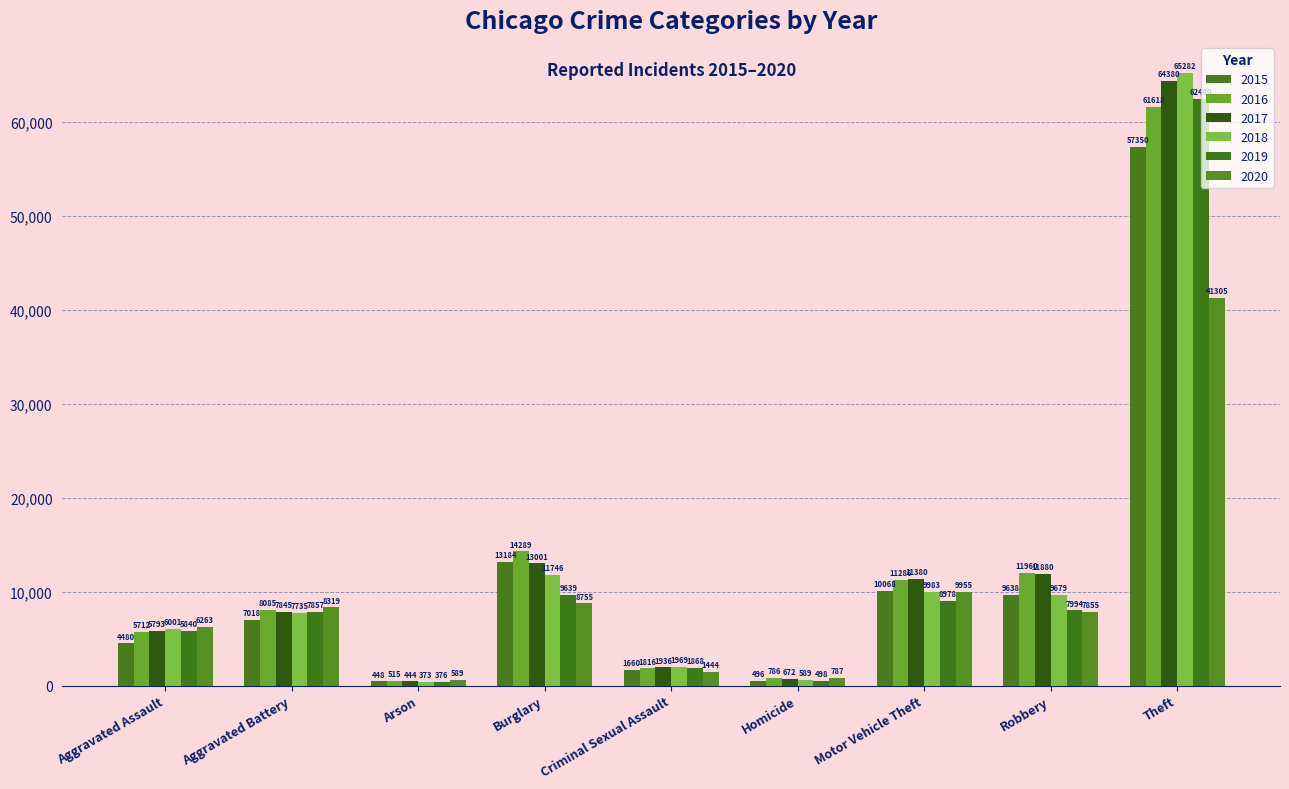

Which series has the largest range (max minus min)?

2018